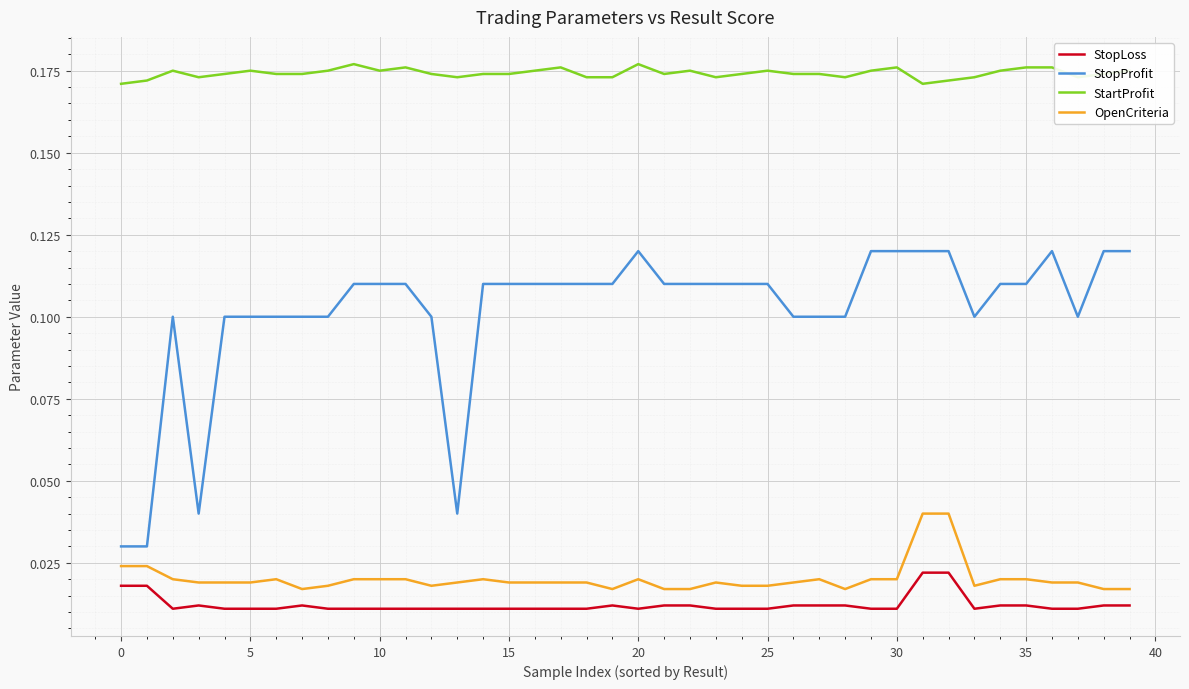

True or false: StopLoss and StopProfit cross at least once.

False